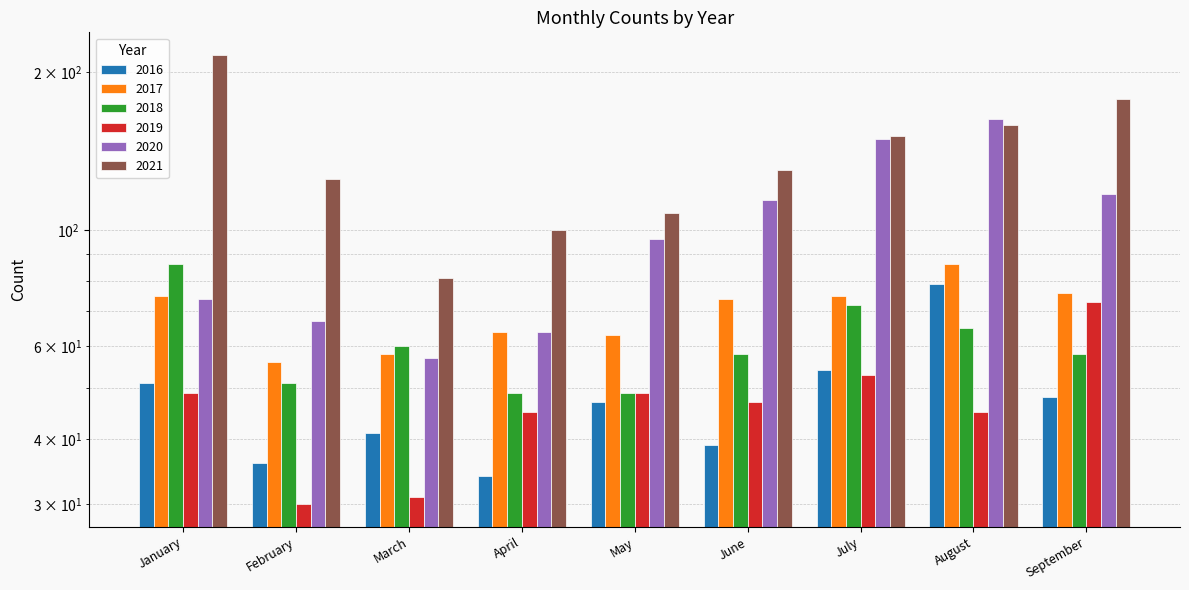

Reading right to left, what are all the values shown in this chart?

2016: September=48	August=79	July=54	June=39	May=47	April=34	March=41	February=36	January=51
2017: September=76	August=86	July=75	June=74	May=63	April=64	March=58	February=56	January=75
2018: September=58	August=65	July=72	June=58	May=49	April=49	March=60	February=51	January=86
2019: September=73	August=45	July=53	June=47	May=49	April=45	March=31	February=30	January=49
2020: September=117	August=163	July=149	June=114	May=96	April=64	March=57	February=67	January=74
2021: September=178	August=159	July=151	June=130	May=108	April=100	March=81	February=125	January=216